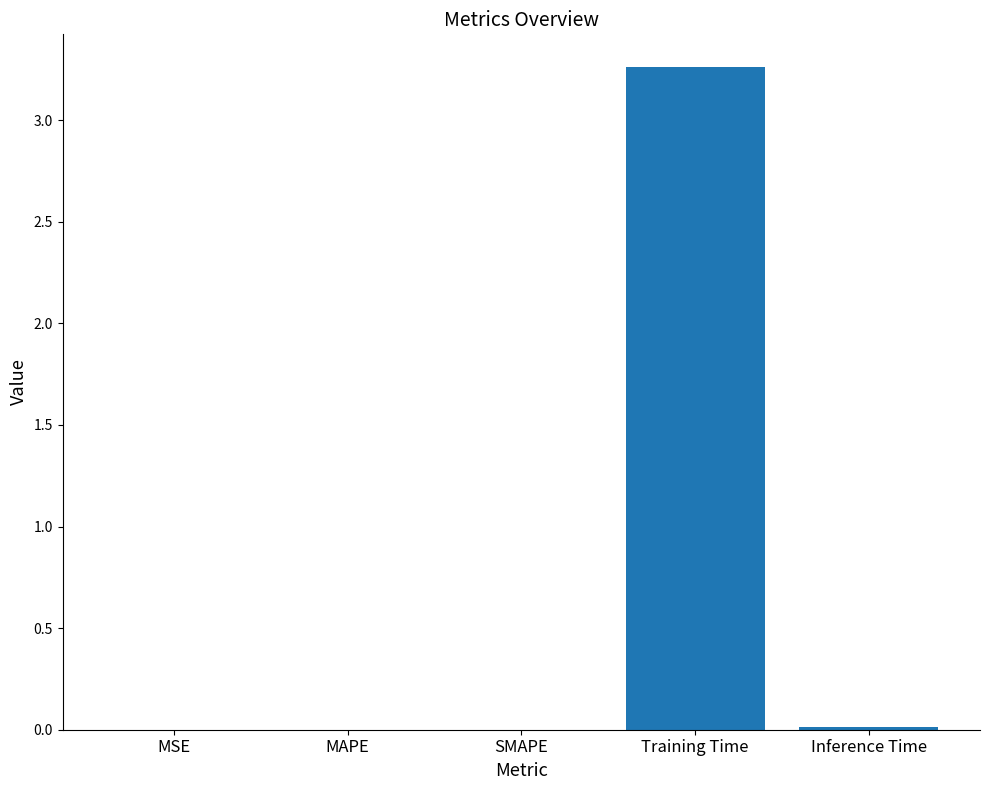

At which category does the chart reach its peak across all series?

Training Time